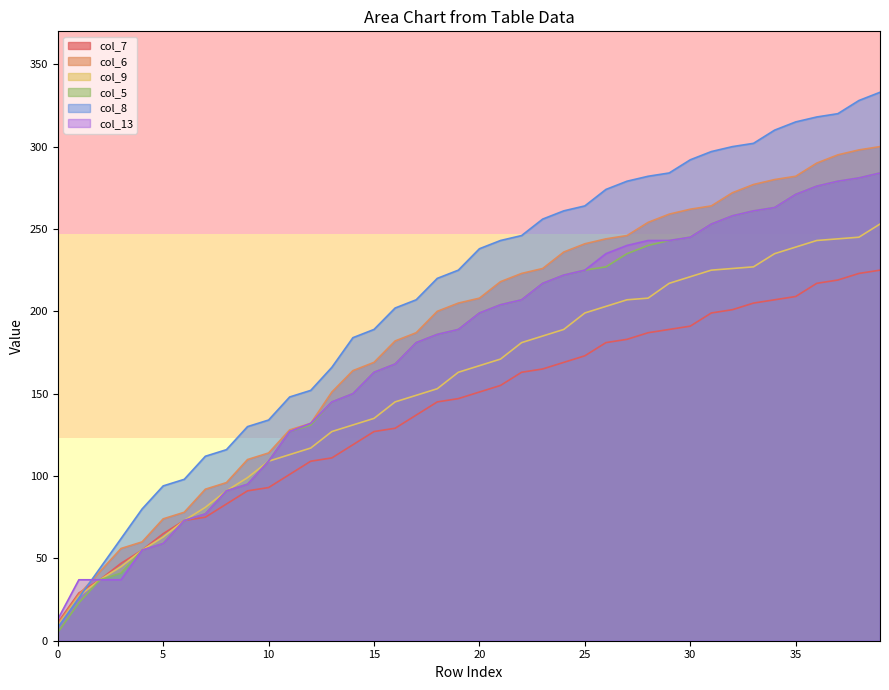

Reading left to right, transcribe all the data shown in this chart.

col_7: 11	29	37	47	55	65	73	75	83	91	93	101	109	111	119	127	129	137	145	147	151	155	163	165	169	173	181	183	187	189	191	199	201	205	207	209	217	219	223	225
col_6: 10	28	42	56	60	74	78	92	96	110	114	128	132	151	164	169	182	187	200	205	208	218	223	226	236	241	244	246	254	259	262	264	272	277	280	282	290	295	298	300
col_9: 9	27	37	45	55	63	73	81	91	99	109	113	117	127	131	135	145	149	153	163	167	171	181	185	189	199	203	207	208	217	221	225	226	227	235	239	243	244	245	253
col_5: 5	23	37	41	55	59	73	77	91	95	109	127	131	145	150	163	168	181	186	189	199	204	207	217	222	225	227	235	240	243	245	253	258	261	263	271	276	279	281	284
col_8: 8	26	44	62	80	94	98	112	116	130	134	148	152	166	184	189	202	207	220	225	238	243	246	256	261	264	274	279	282	284	292	297	300	302	310	315	318	320	328	333
col_13: 13	37	37	37	55	59	73	77	91	95	109	127	132	145	150	163	168	181	186	189	199	204	207	217	222	225	235	240	243	243	245	253	258	261	263	271	276	279	281	284